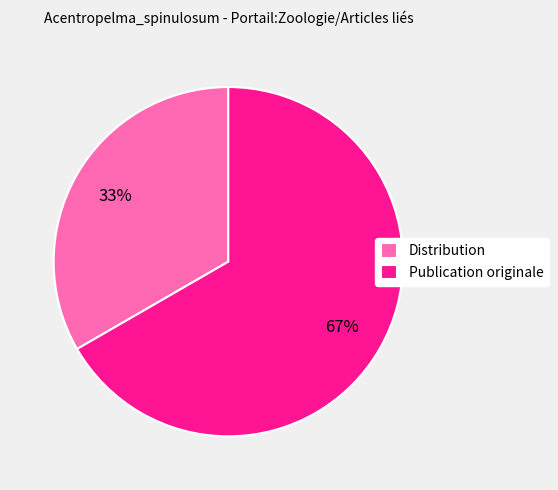

What is the smallest slice in the pie chart?

Distribution